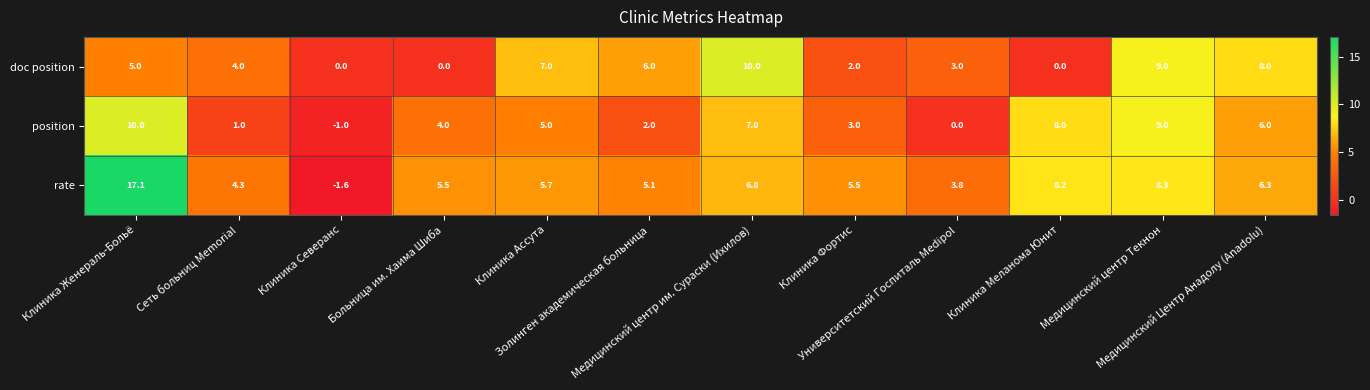

What is the maximum value shown in the chart?

17.1